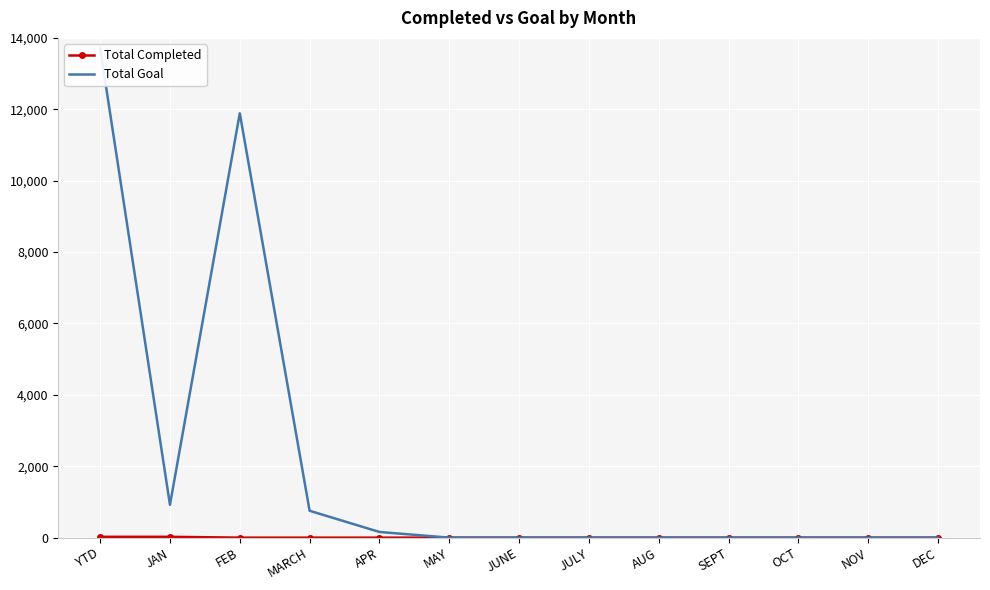

What are all the series names shown in the legend?

Total Completed, Total Goal